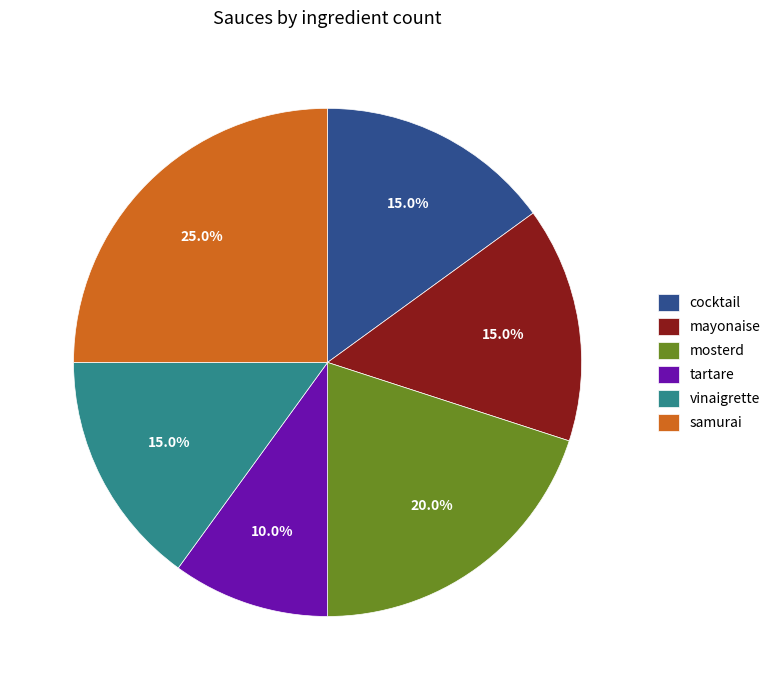

What is the largest slice in the pie chart?

samurai